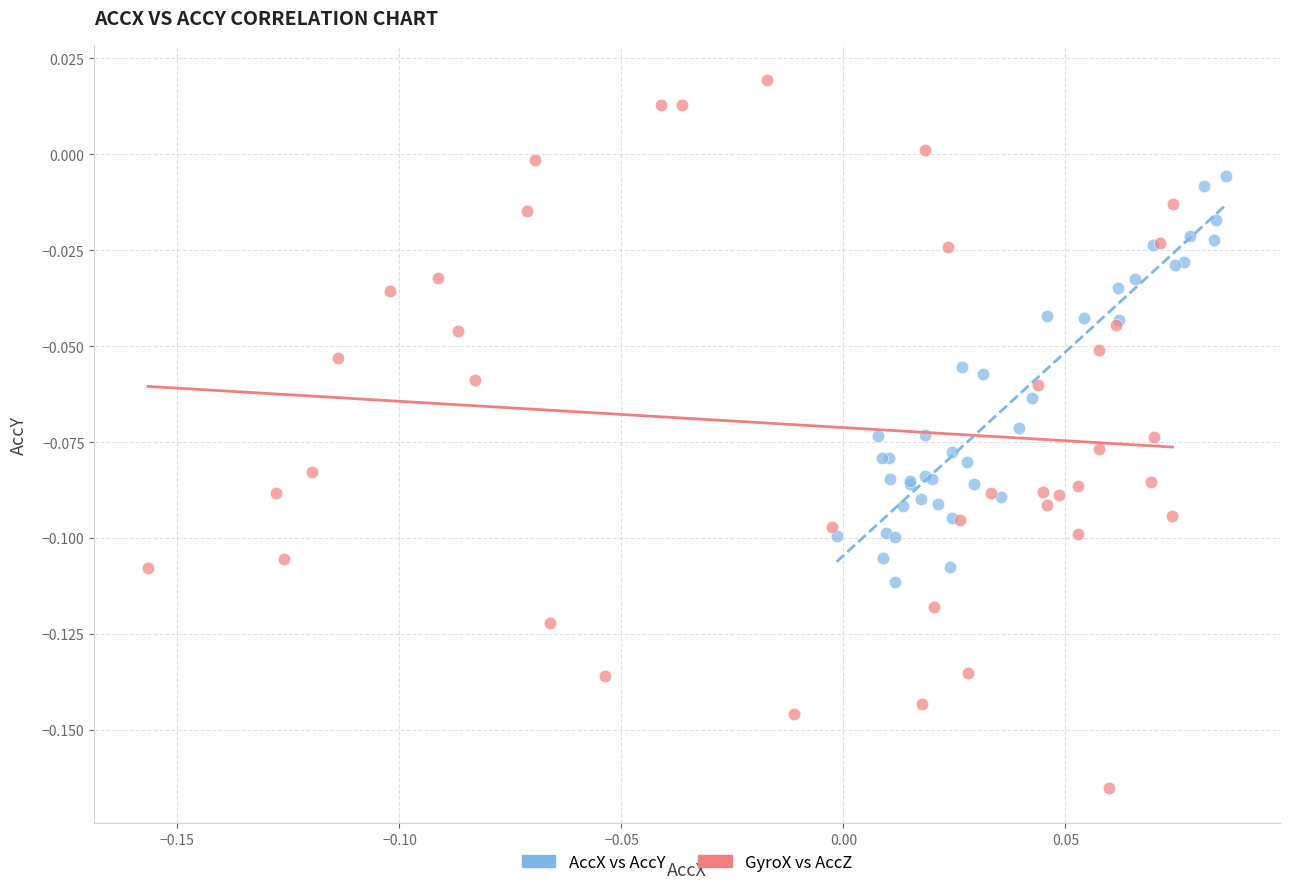

Which series has the widest spread of Y values?

GyroX vs AccZ